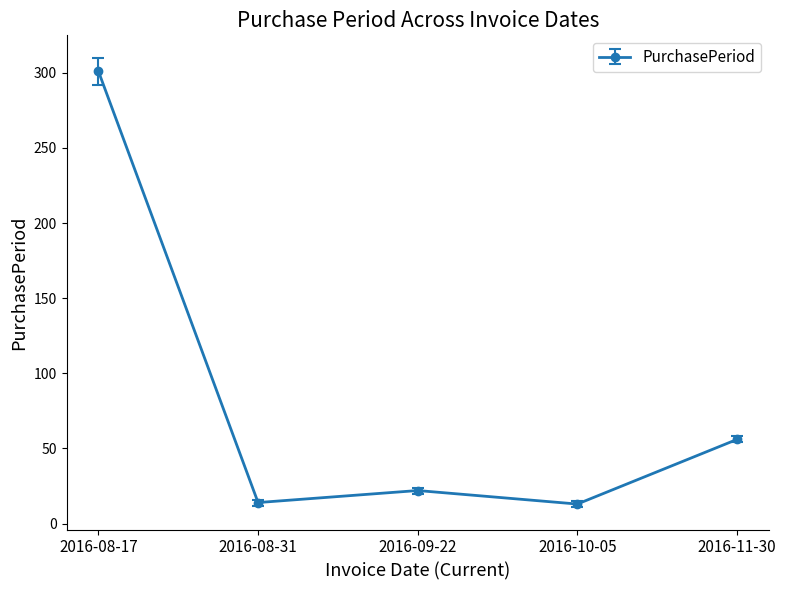

What is the difference between the maximum and second lowest values?

287